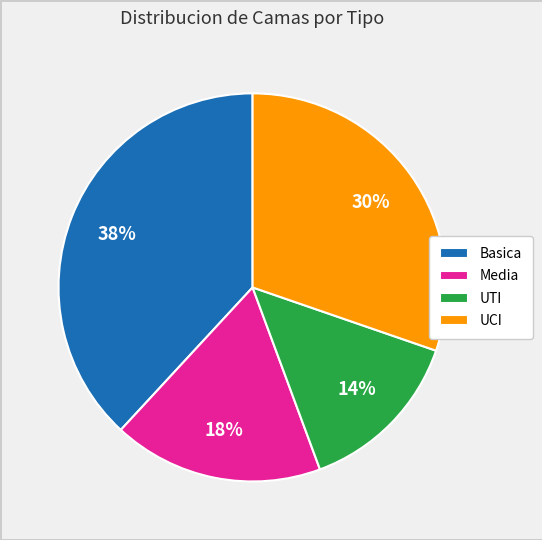

Between UTI and UCI, which is larger?

UCI